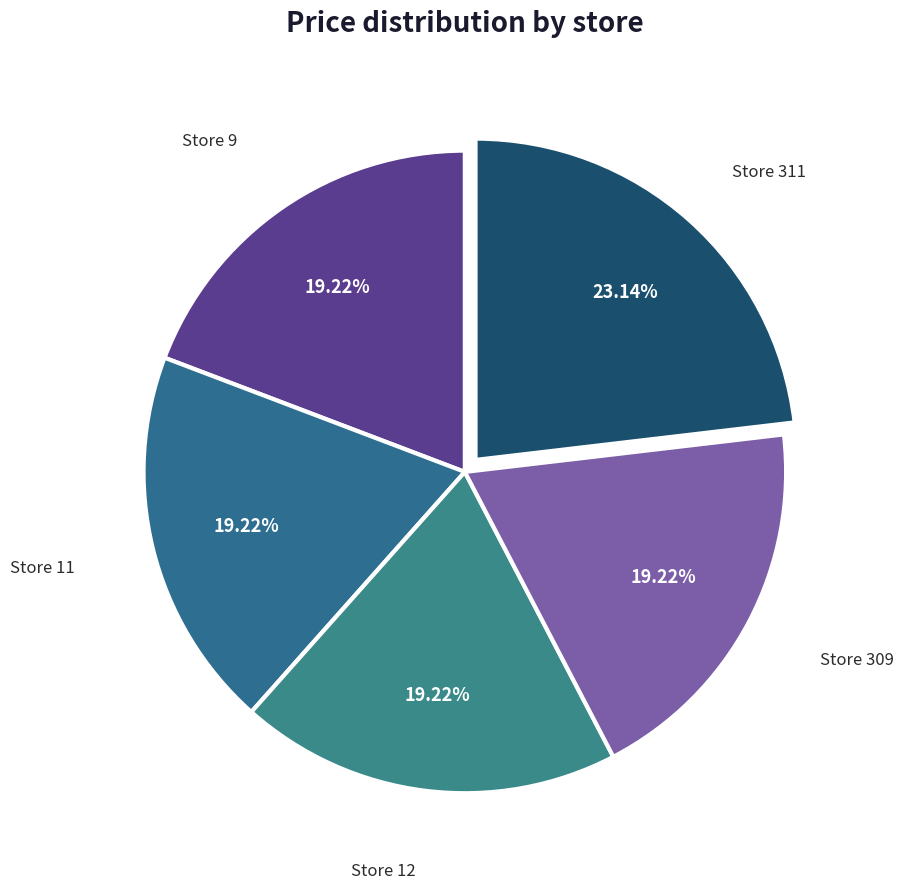

Is there a majority slice in this chart?

No